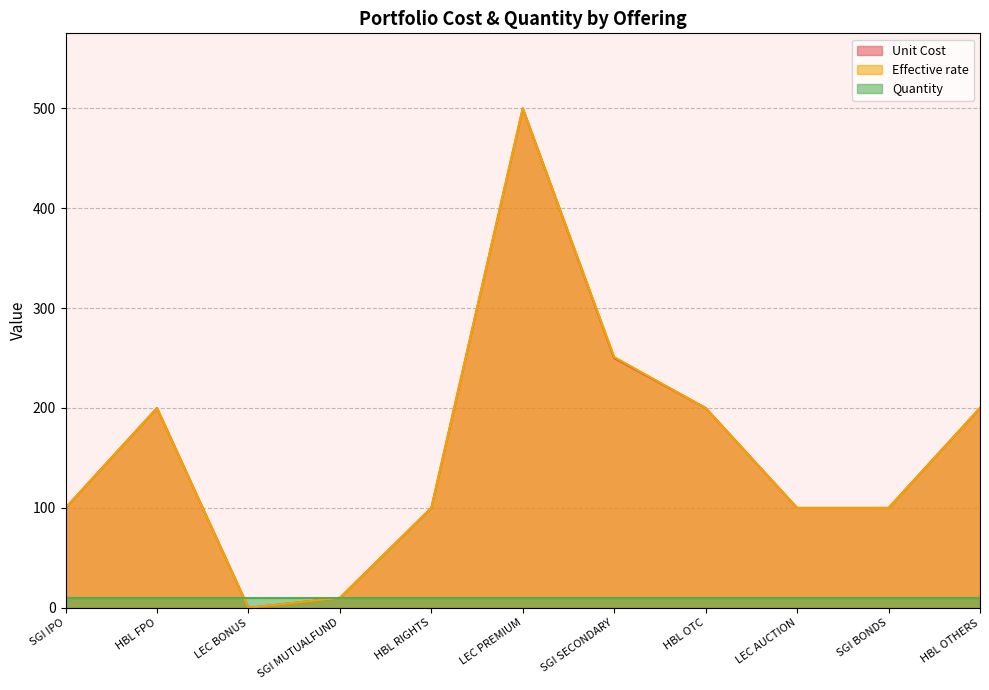

At which label is Effective rate closest to 250?

SGI SECONDARY